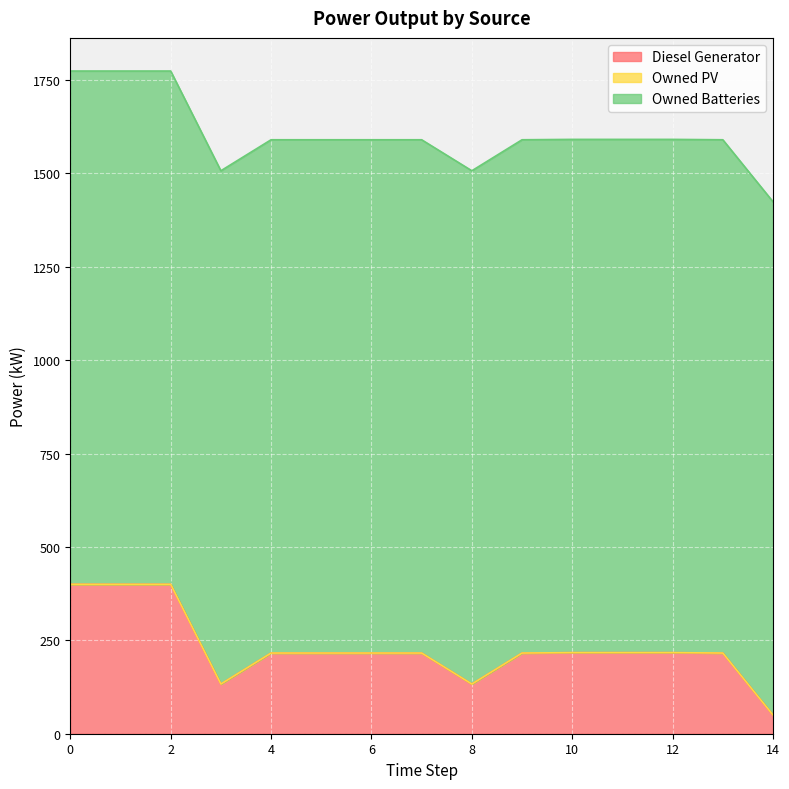

What is the total value across all series at 2?

1774.0